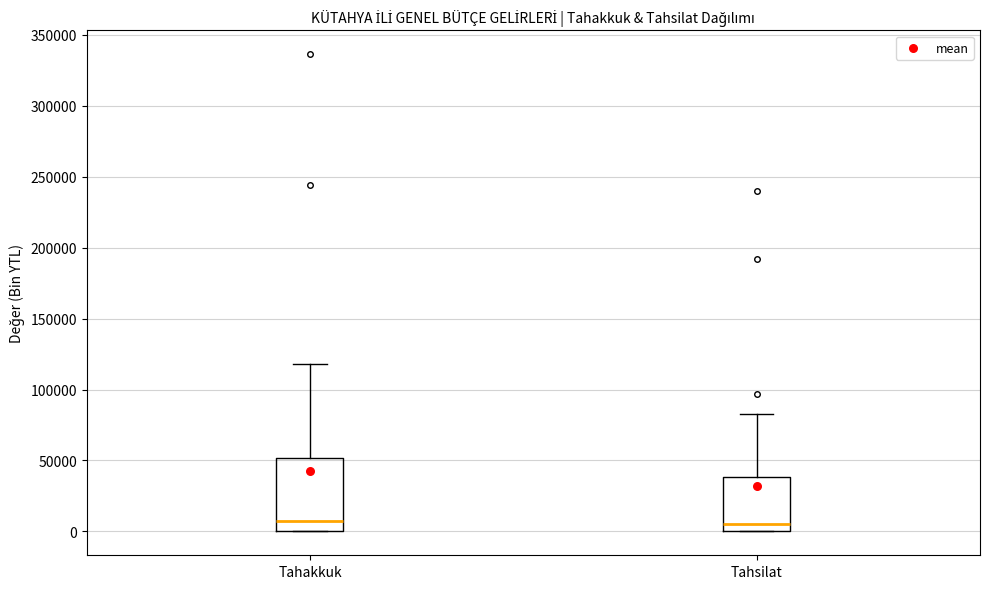

Where is the lower edge of the box for Tahsilat on the y-axis? The values are not printed on the chart, so give them approximately, as read against the axis.

0